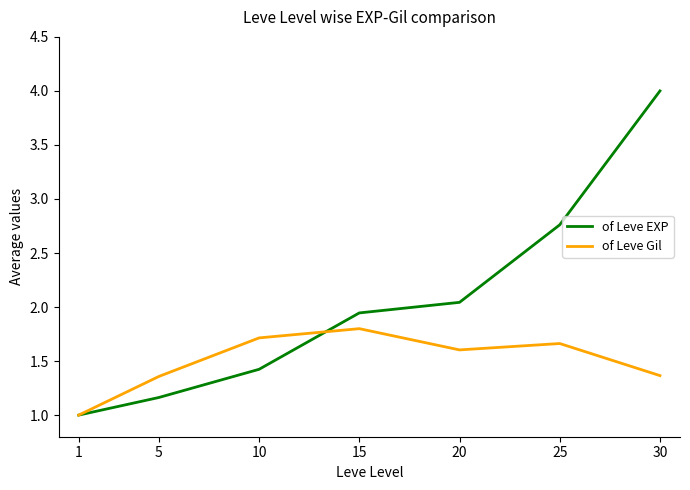

What is the total value across all series at 25?

4.4